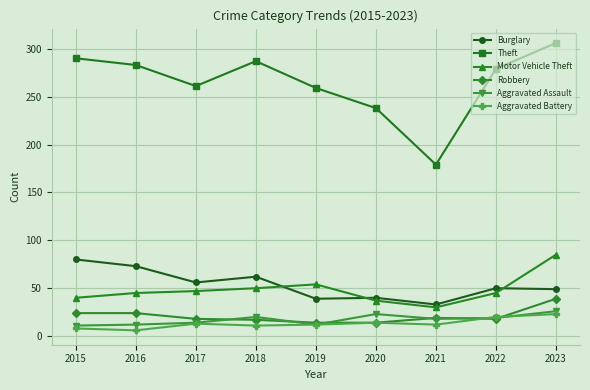

What is the difference between the maximum and second lowest values in the Aggravated Battery series?

15